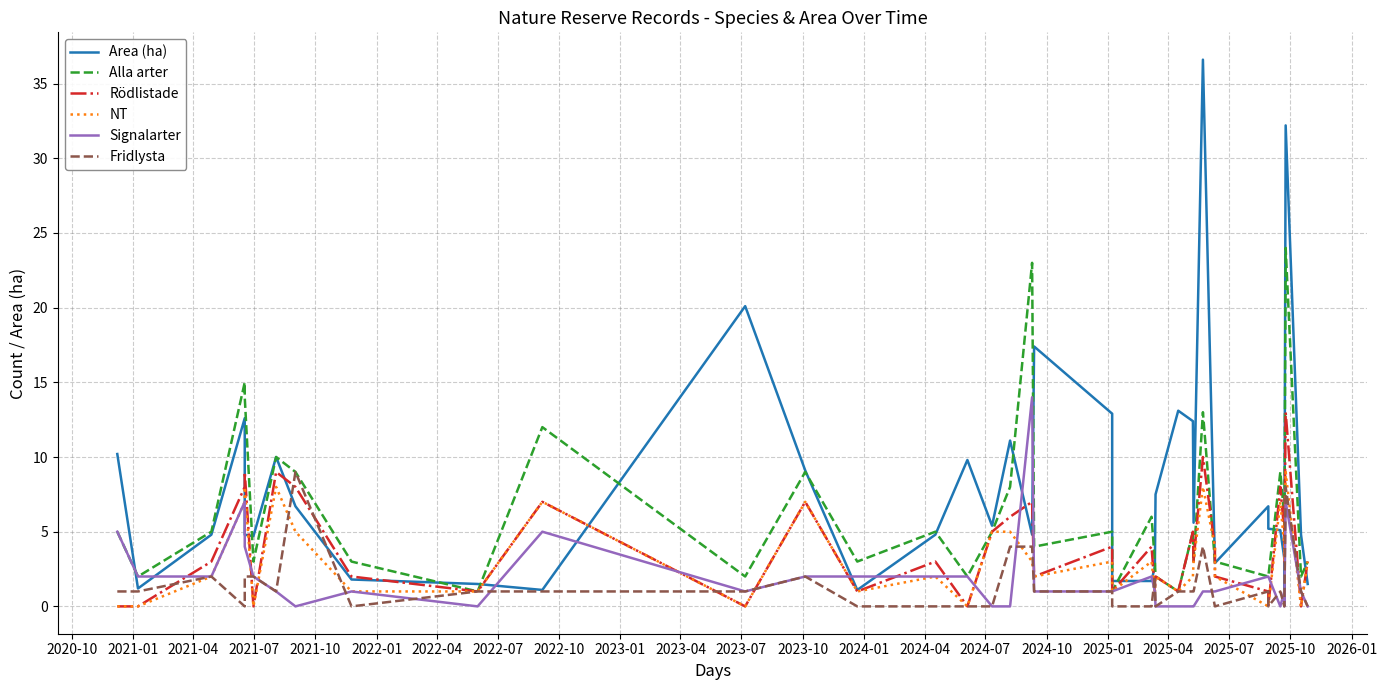

True or false: Rödlistade has more than 0 interior local peaks.

True